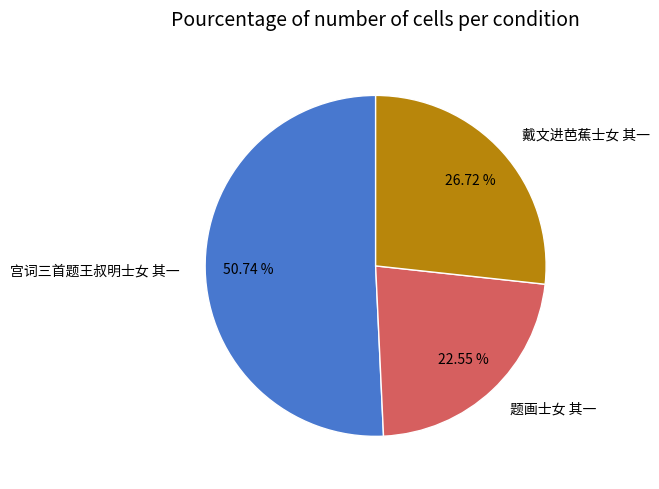

Is there any slice that represents more than half of the pie?

Yes